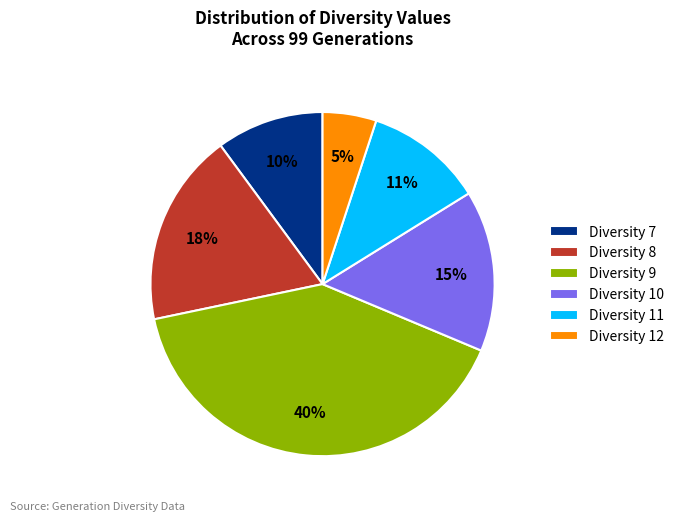

What is the ratio of the value at Diversity 11 to the value at Diversity 9?

0.3